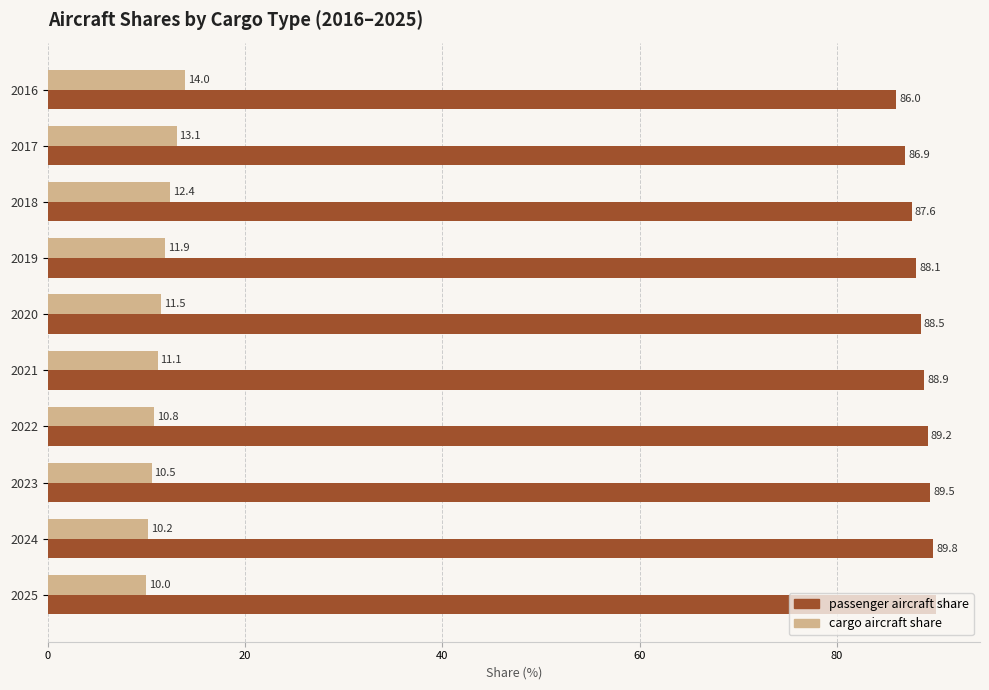

What is the difference between the highest and lowest values at 2023?

79.0